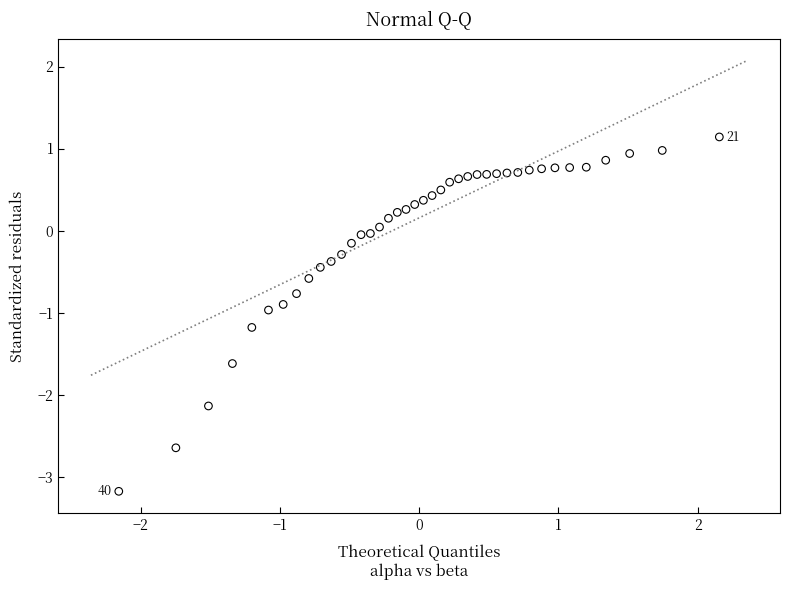

What is the range of X values (max minus min)?

4.3